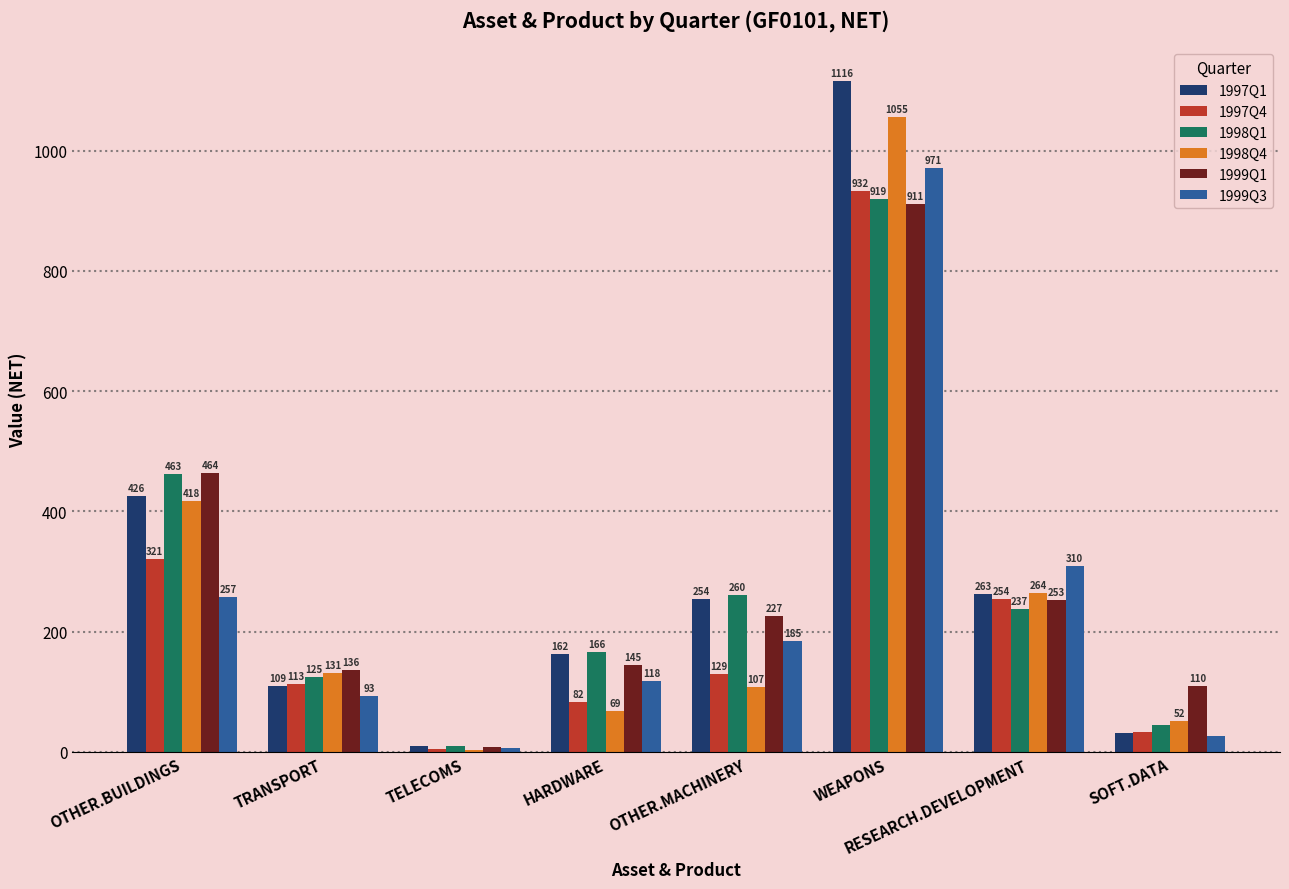

At which label does 1998Q1 reach its peak?

WEAPONS